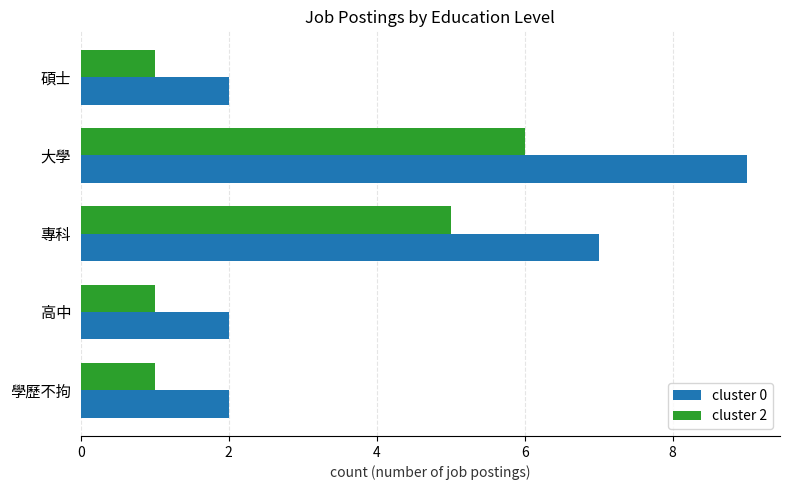

What are all the series names shown in the legend?

cluster 0, cluster 2